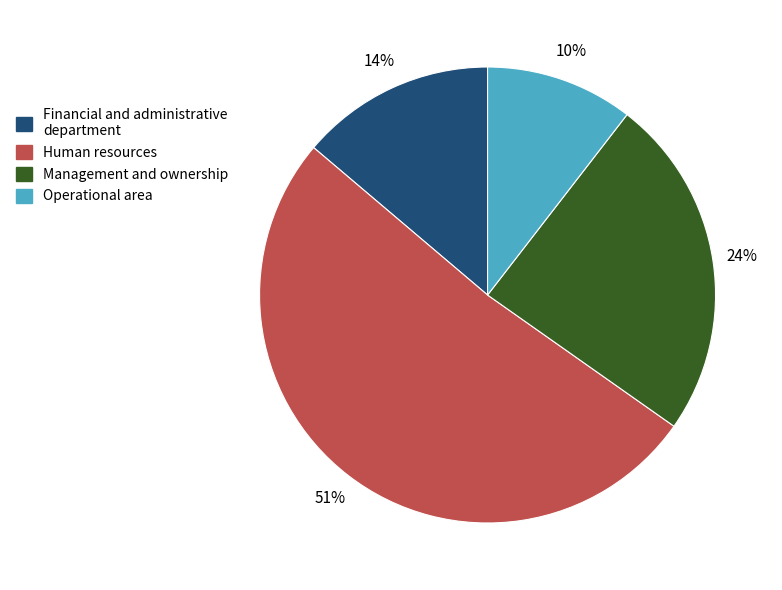

Approximately how many times larger is the value at Management and ownership compared to Human resources?

0.5